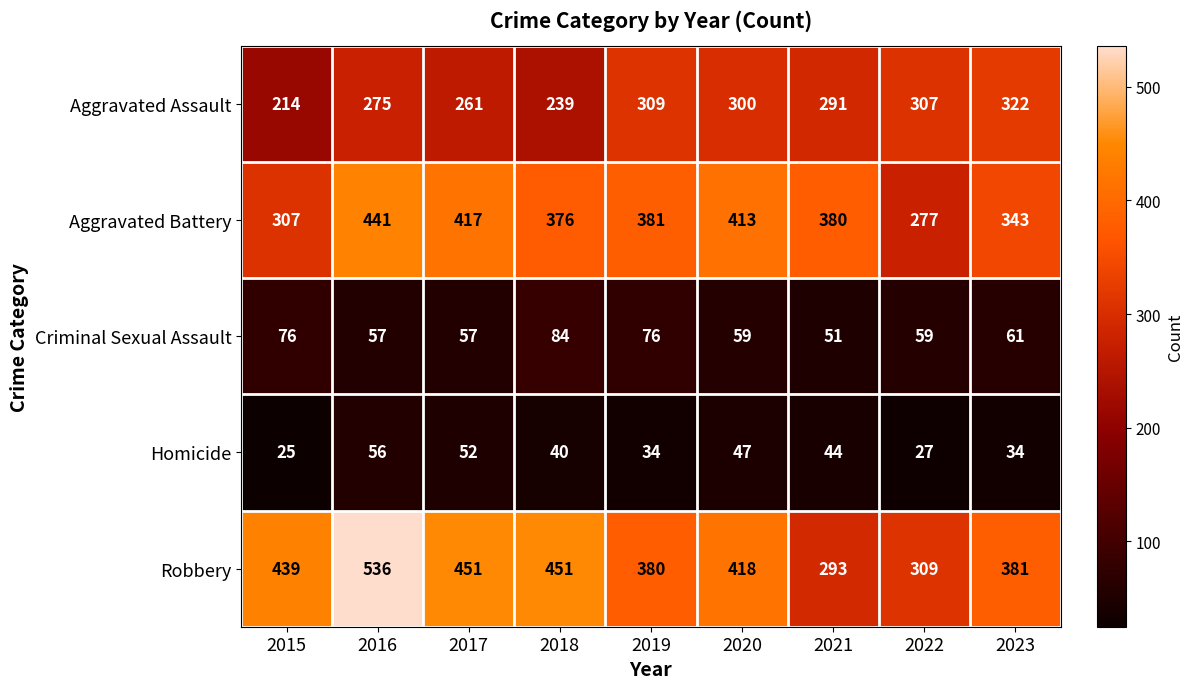

Rank the series at 2021 from lowest to highest value.

Homicide, Criminal Sexual Assault, Aggravated Assault, Robbery, Aggravated Battery